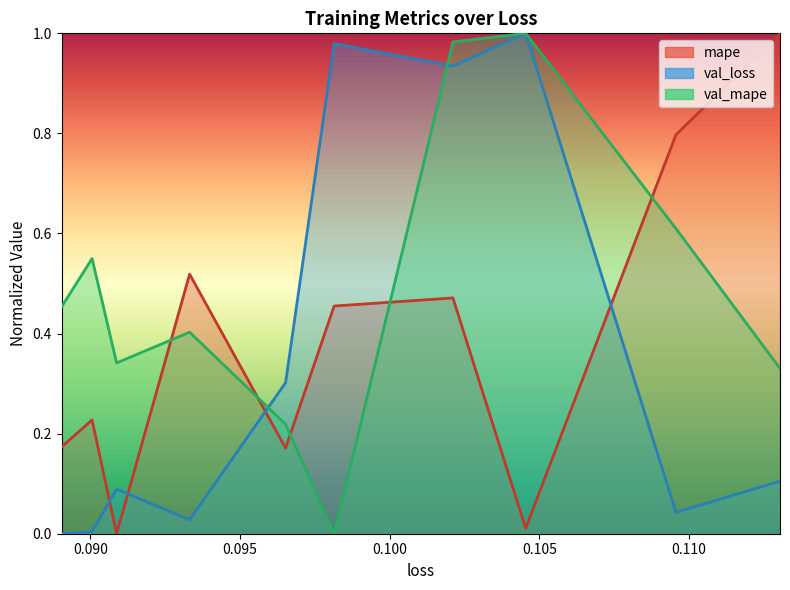

What is the difference between the maximum and minimum values in the mape series?

1.0